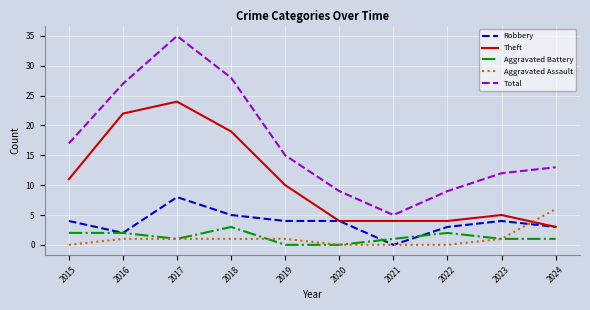

At which category is the sum across all series the highest?

2017